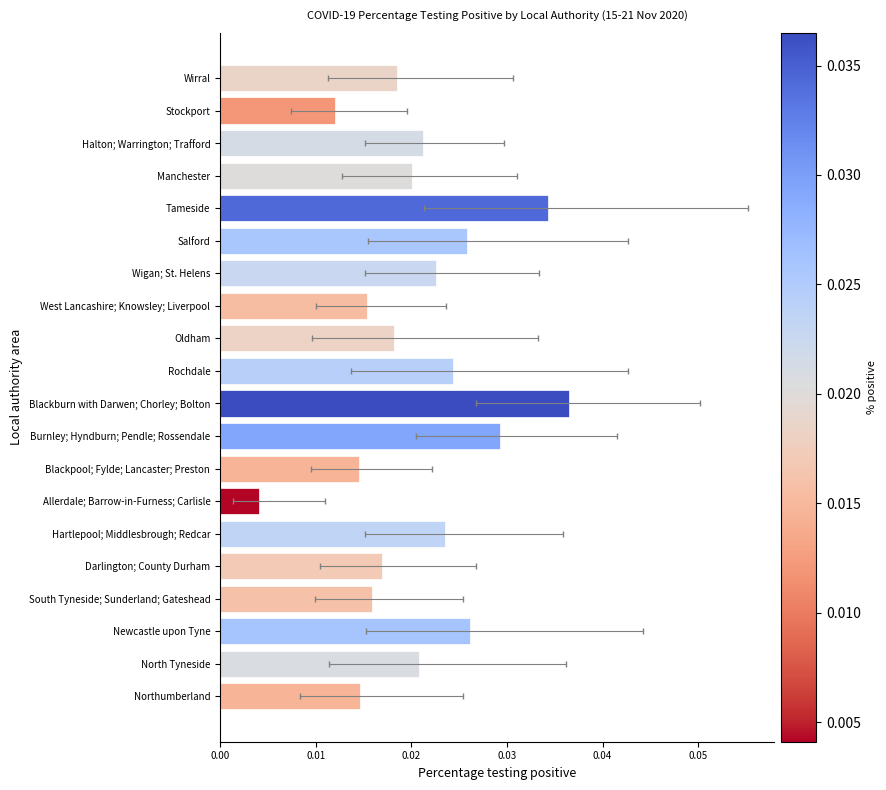

The value at Northumberland is 0.0. True or false?

False